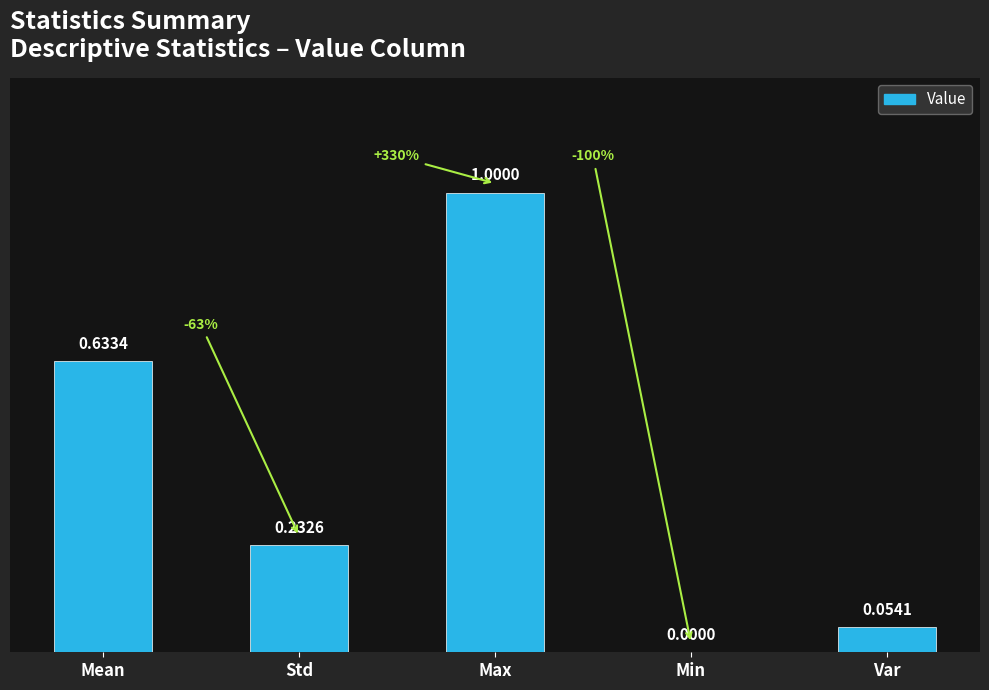

Count the number of data series in this chart.

1